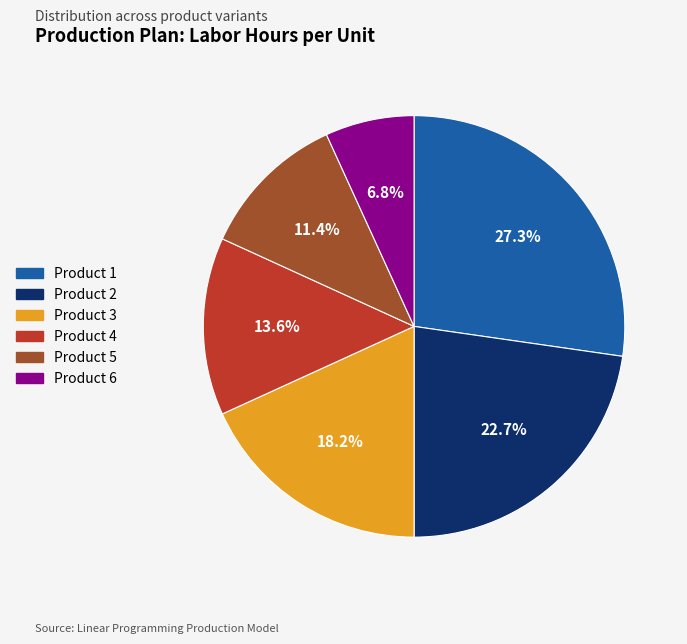

What percentage is NOT represented by Product 4?

86.4%